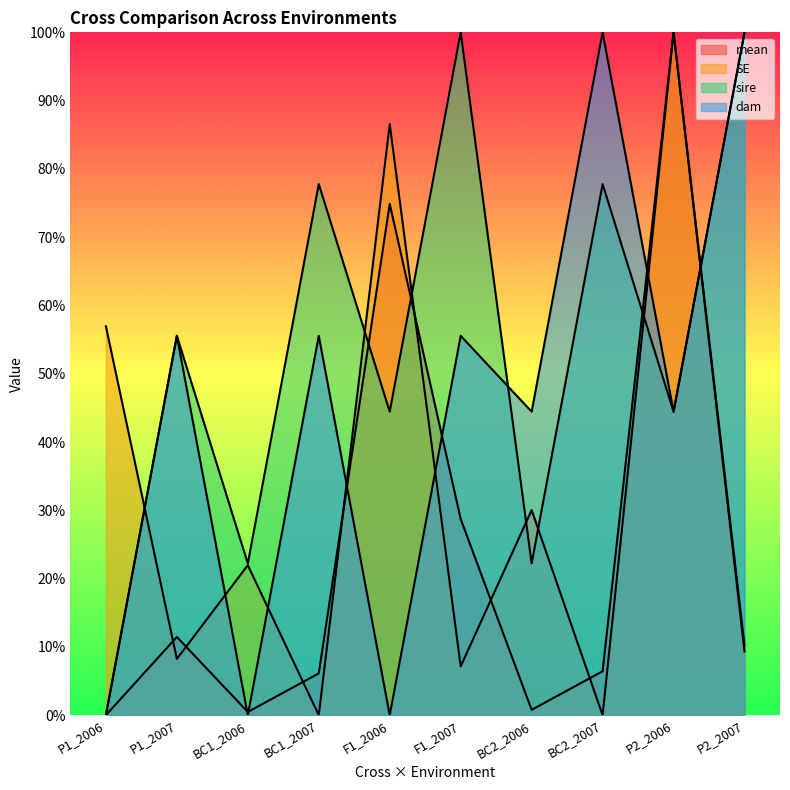

Reading right to left, what are all the values shown in this chart?

mean: 0.1	1.0	0.1	0.0	0.3	0.7	0.1	0.0	0.1	0.0
SE: 0.1	1.0	0.0	0.3	0.1	0.9	0.0	0.2	0.1	0.6
sire: 1.0	0.4	0.8	0.2	1.0	0.4	0.8	0.2	0.6	0.0
dam: 1.0	0.4	1.0	0.4	0.6	0.0	0.6	0.0	0.6	0.0